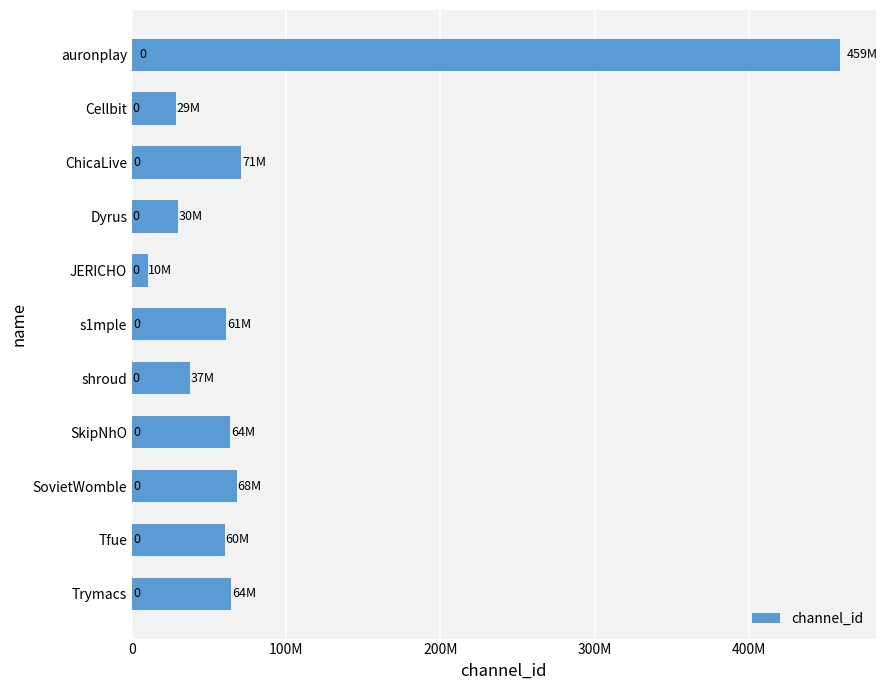

Does the chart contain any negative values?

No